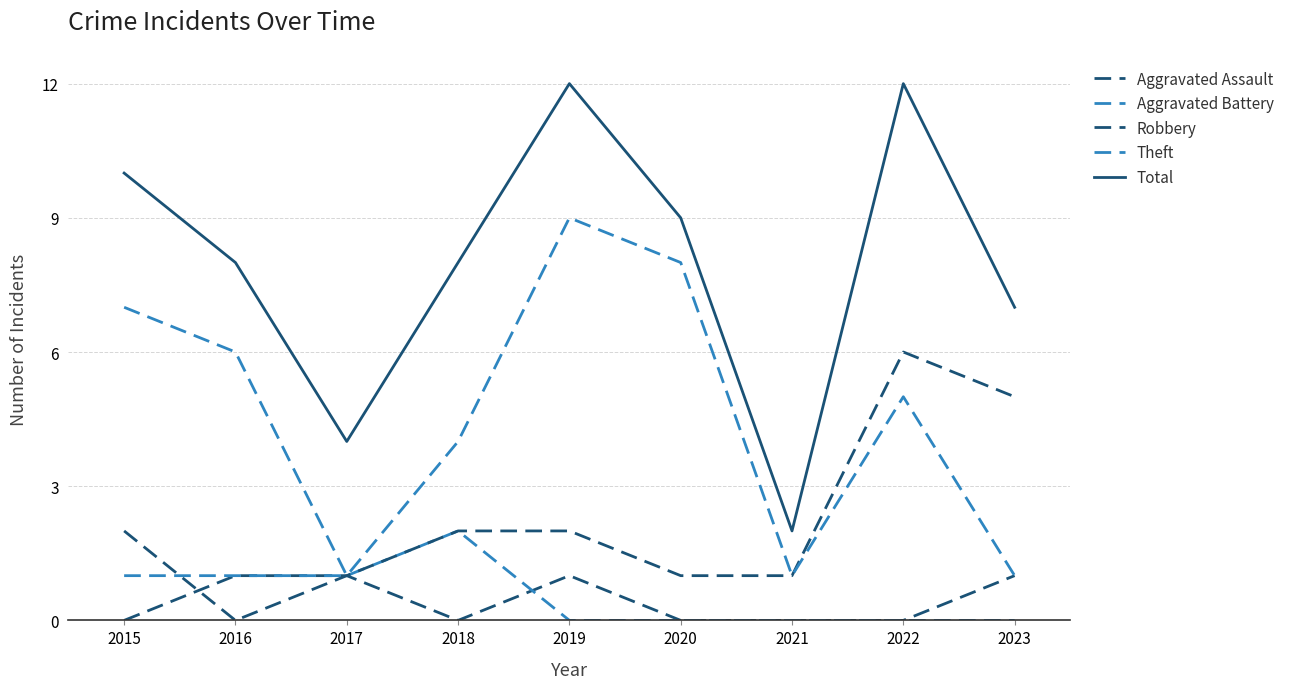

How many lines are shown in the chart?

5